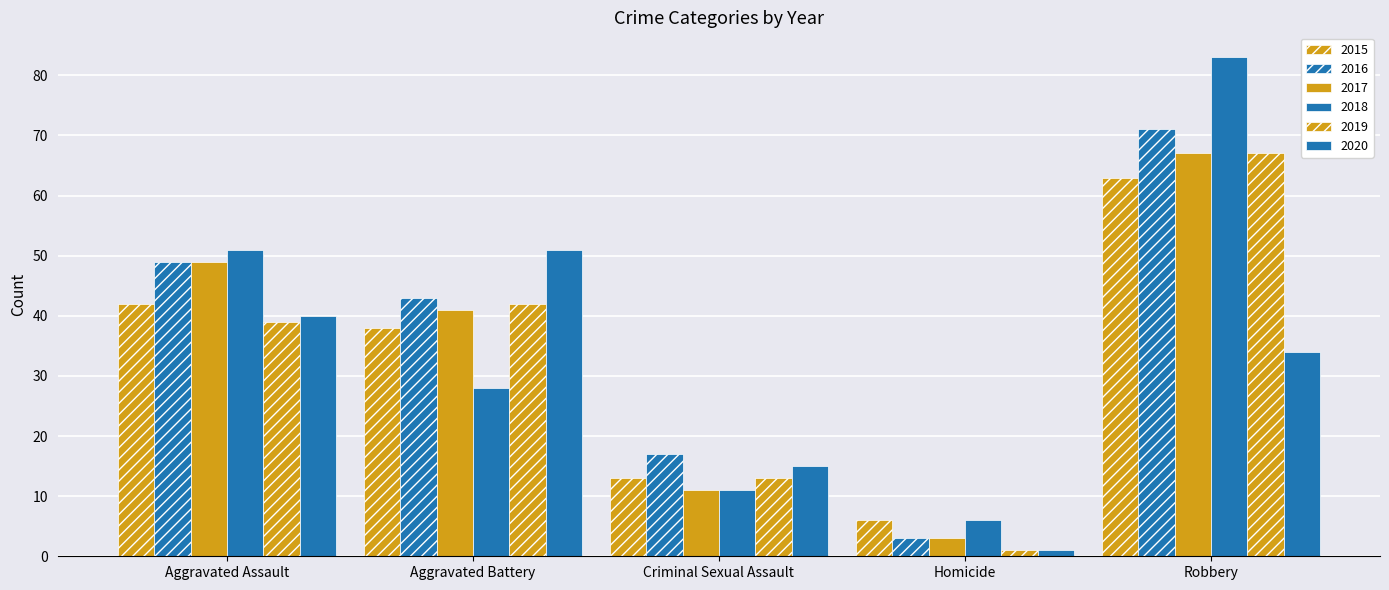

How many bars are there in each group?

6